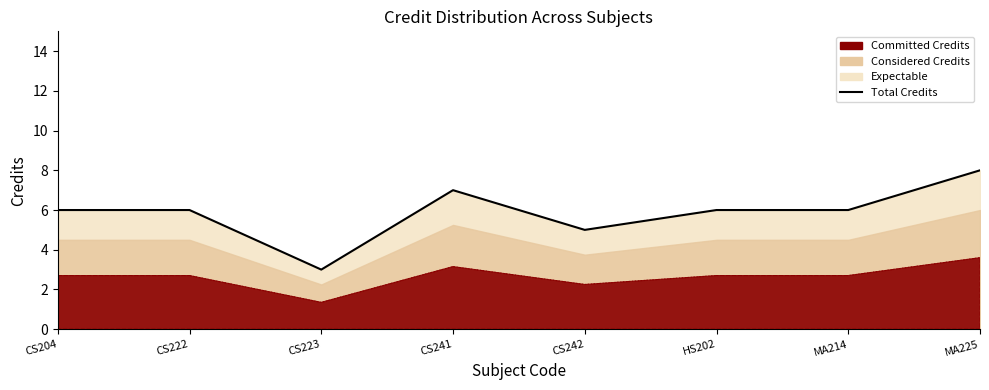

What is the difference between the maximum and second lowest values?

3